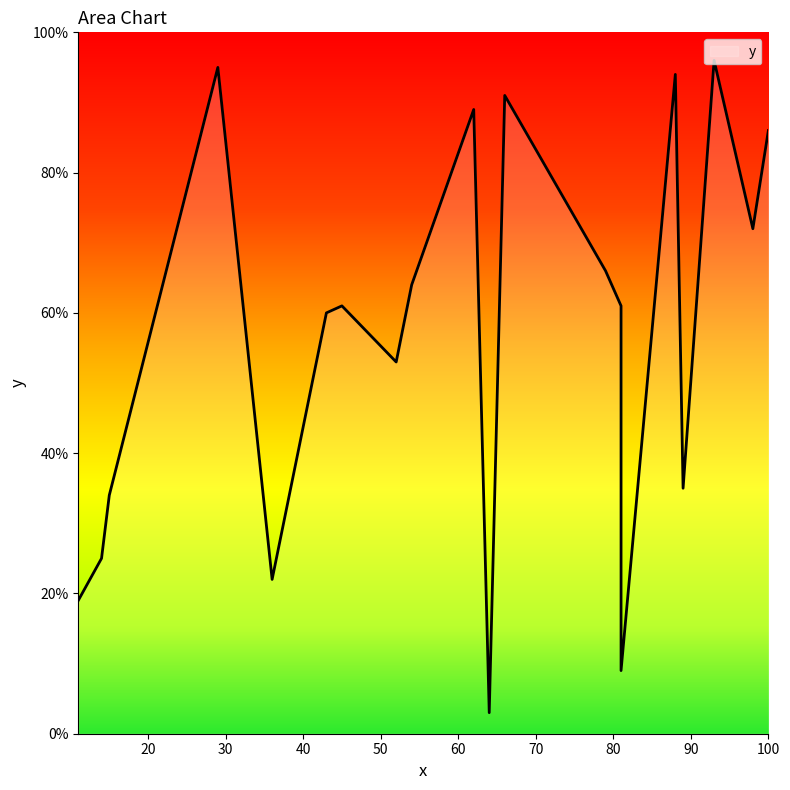

What is the difference between the maximum and minimum values?

93